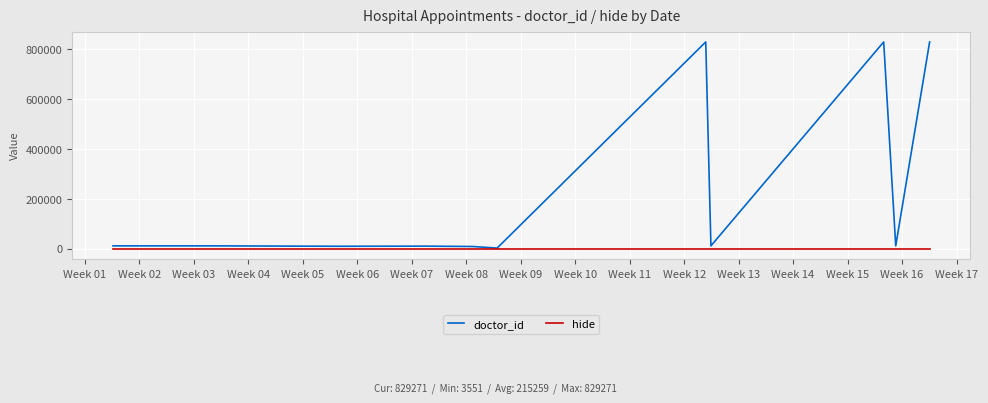

Which series has the widest spread of values?

doctor_id